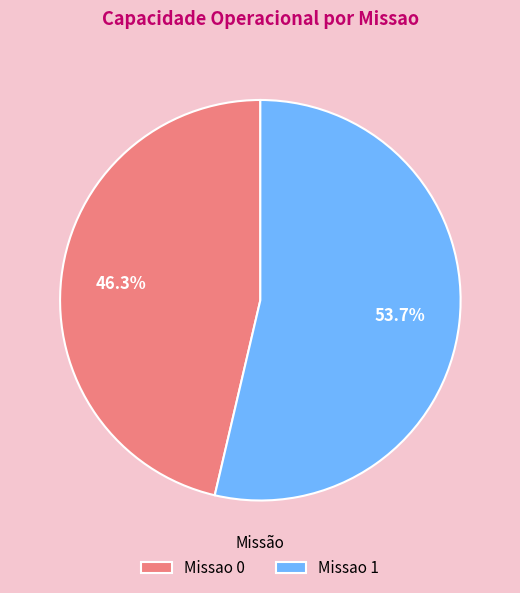

Is there any slice that represents more than half of the pie?

Yes